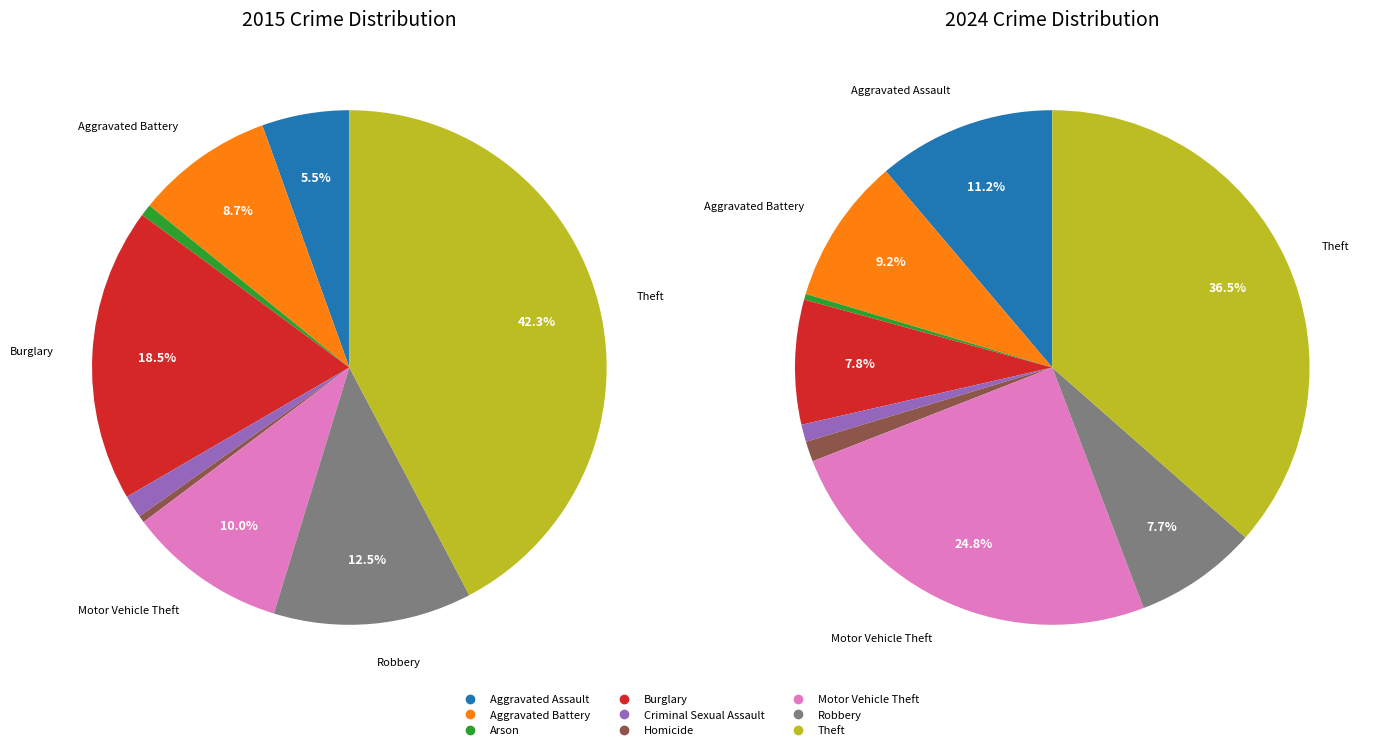

How much of the chart is everything except Homicide?

99.6%